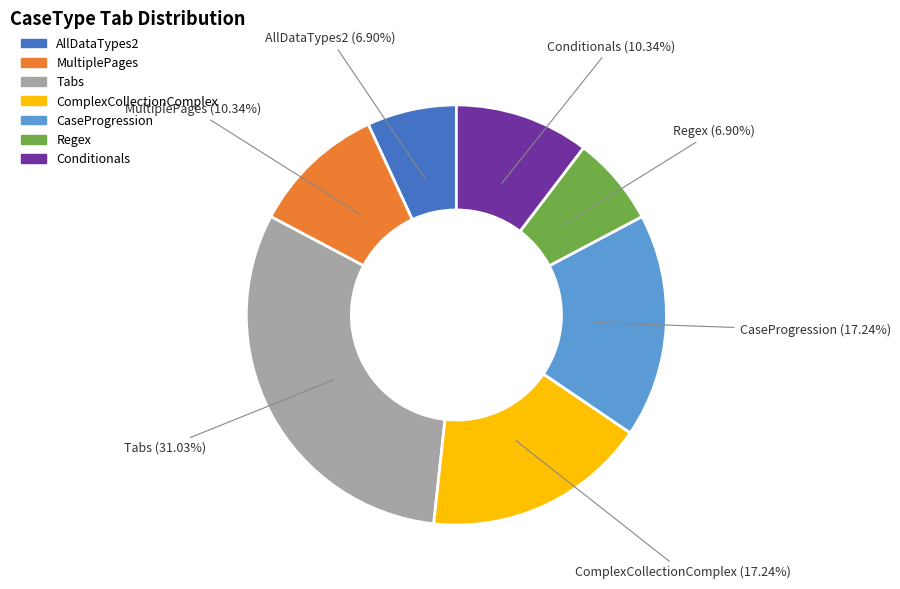

To the nearest percent, what is the combined percentage of ComplexCollectionComplex and Tabs?

48%